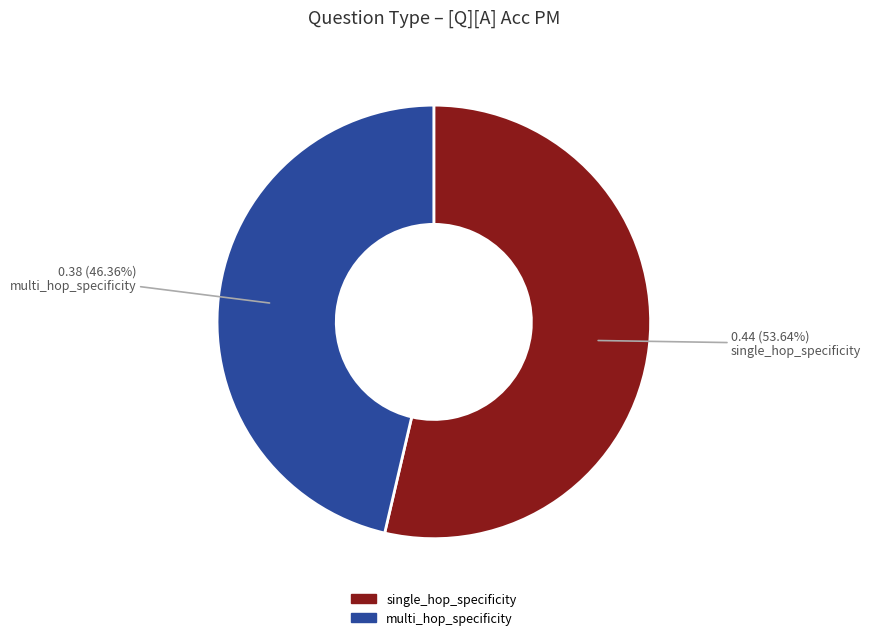

Between single_hop_specificity and multi_hop_specificity, which is larger?

single_hop_specificity